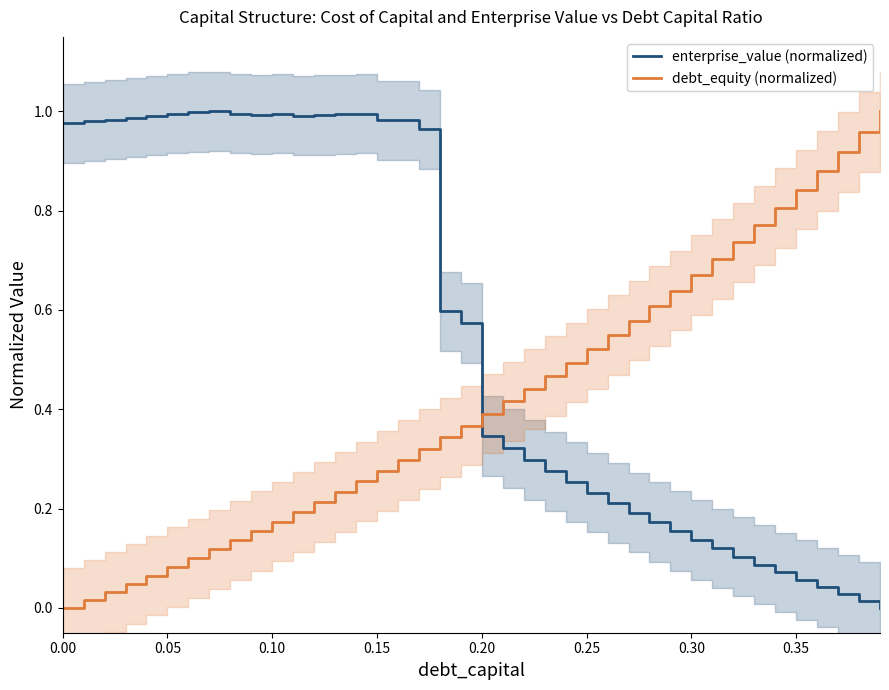

List the series in order of their peak value, lowest first.

enterprise_value (normalized), debt_equity (normalized)